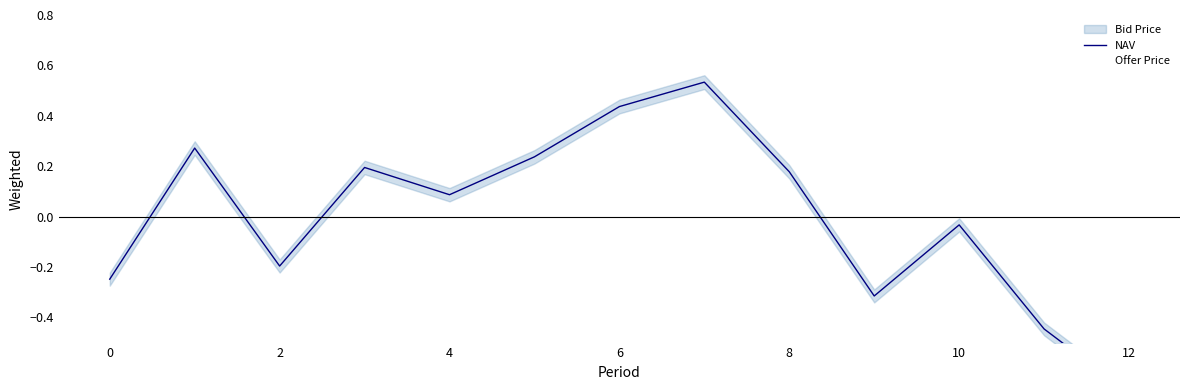

What is the smallest value displayed?

-0.7